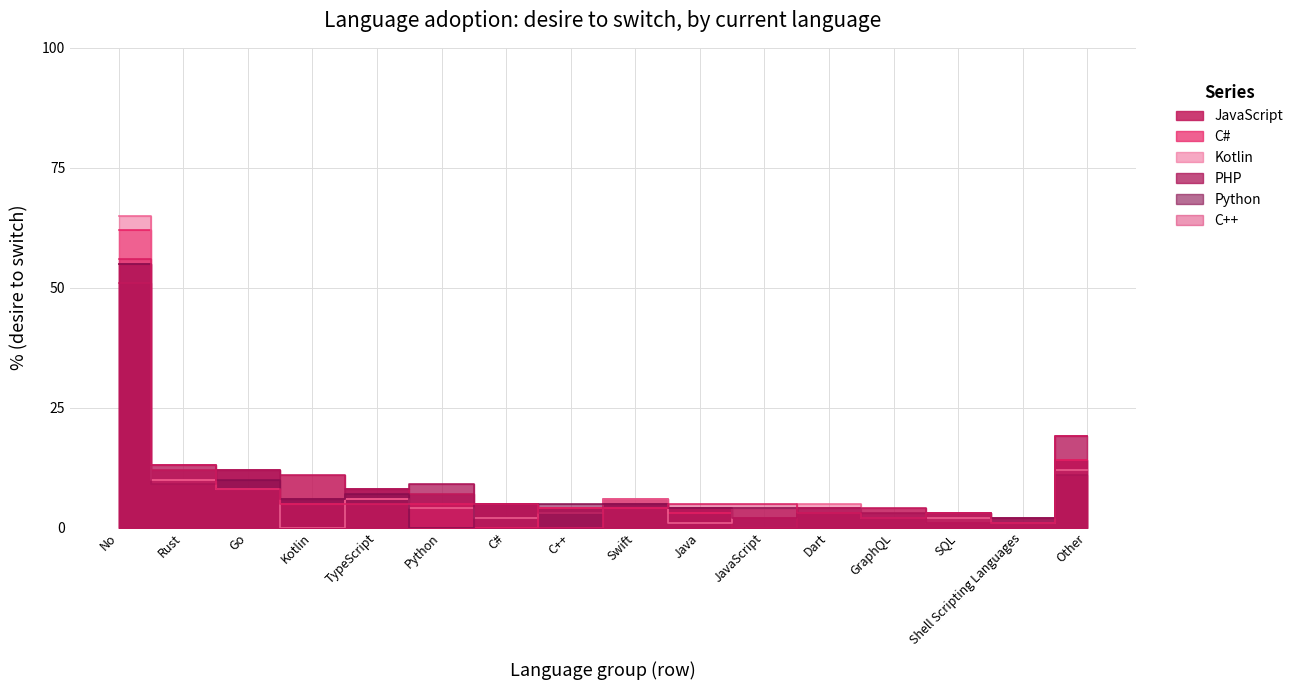

At which category does C# reach its first local peak?

TypeScript